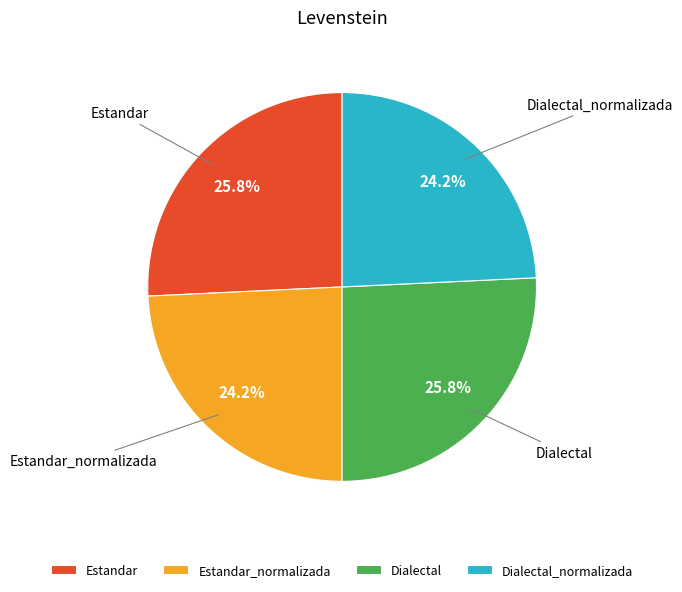

What percentage is the Estandar slice, to the nearest percent?

26%